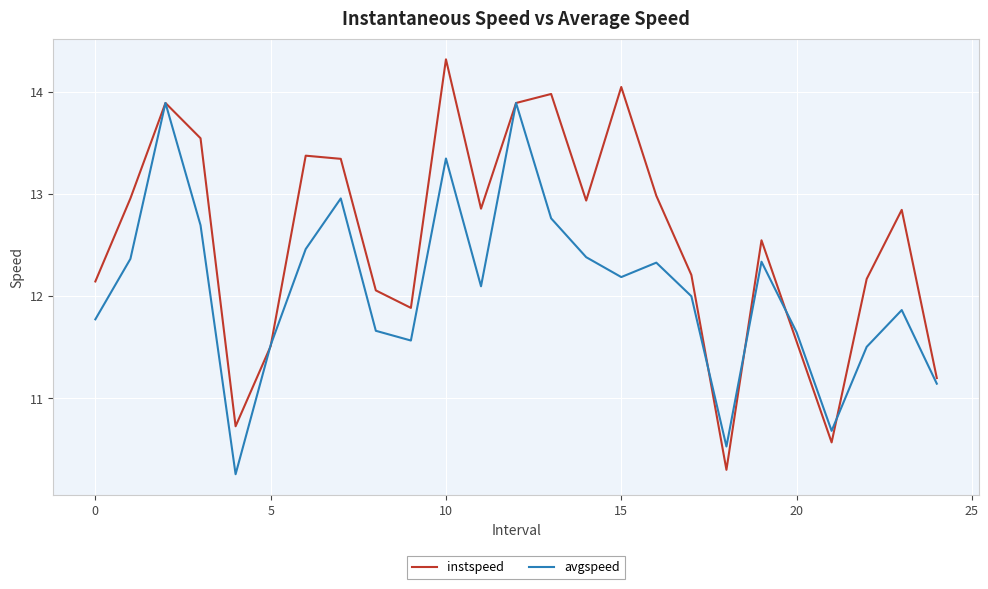

Does the chart have visible grid lines?

Yes